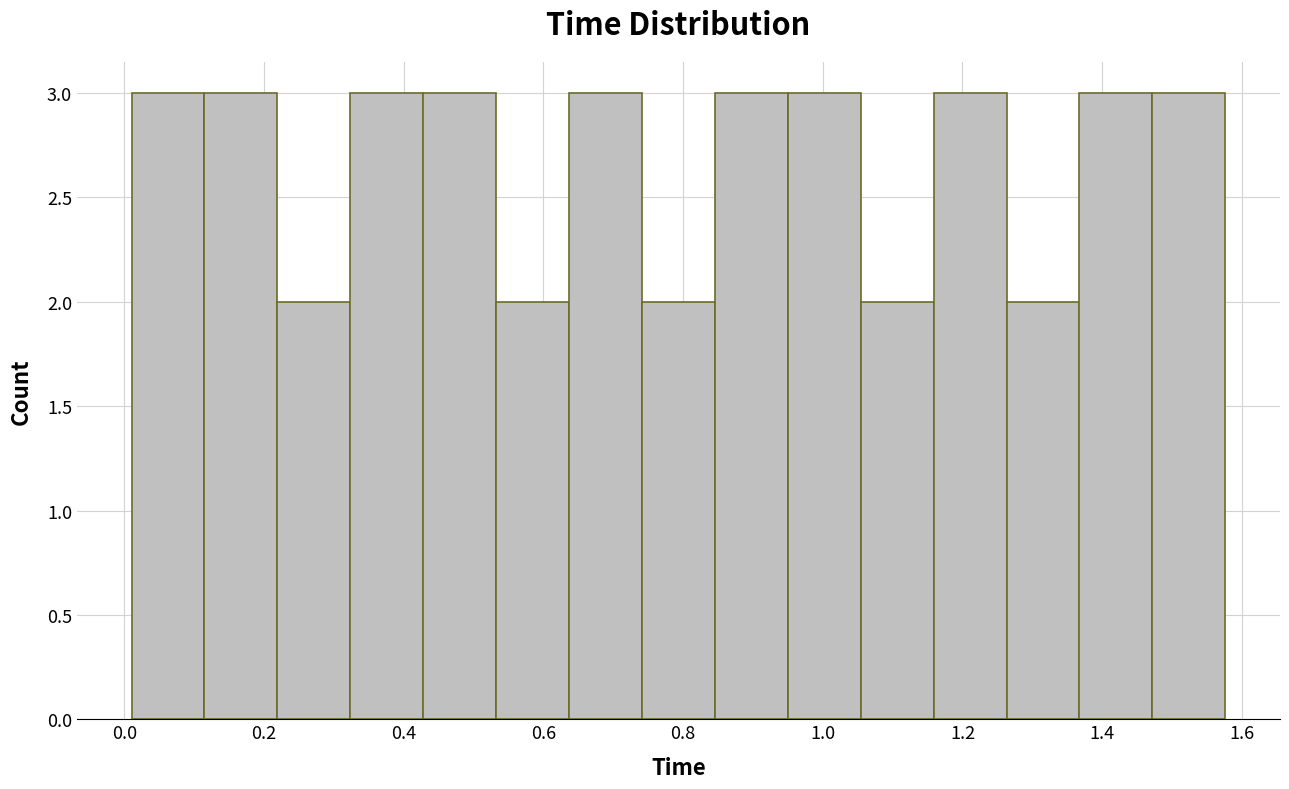

Reading left to right, list every bar in this chart as the range it spans on the x-axis followed by its height. Neither the bar edges nor the heights are printed on the chart, so give them approximately, as read against the axes.

0.02 to 0.12: 3
0.12 to 0.22: 3
0.22 to 0.32: 2
0.32 to 0.42: 3
0.42 to 0.54: 3
0.54 to 0.64: 2
0.64 to 0.74: 3
0.74 to 0.84: 2
0.84 to 0.94: 3
0.94 to 1.06: 3
1.06 to 1.16: 2
1.16 to 1.26: 3
1.26 to 1.36: 2
1.36 to 1.48: 3
1.48 to 1.58: 3